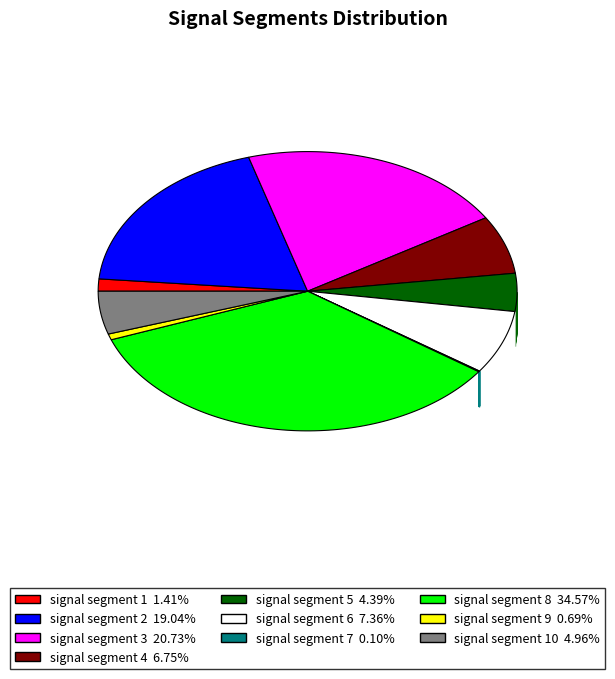

The signal segment 9 slice represents 1% of the pie. True or false?

True